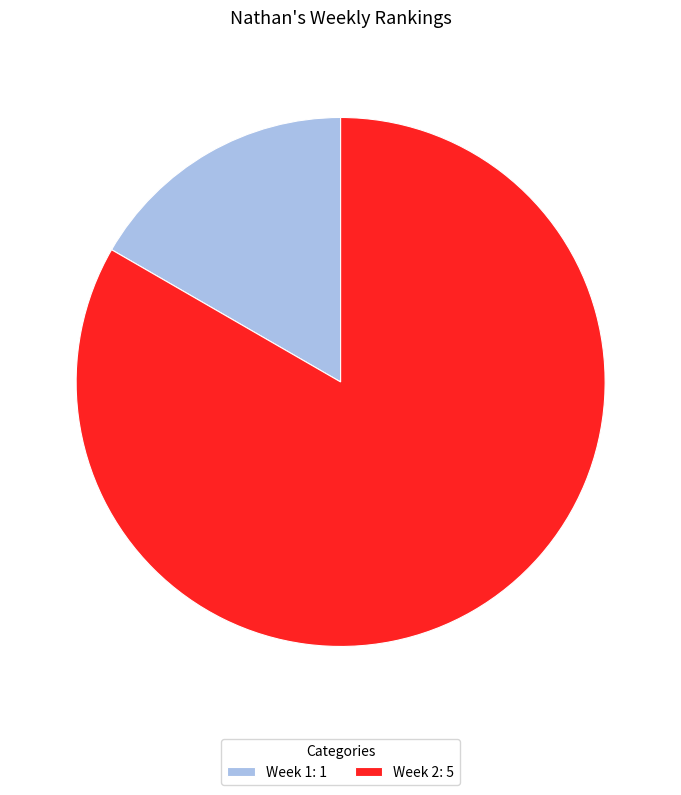

The Week 1 slice represents 28% of the pie. True or false?

False